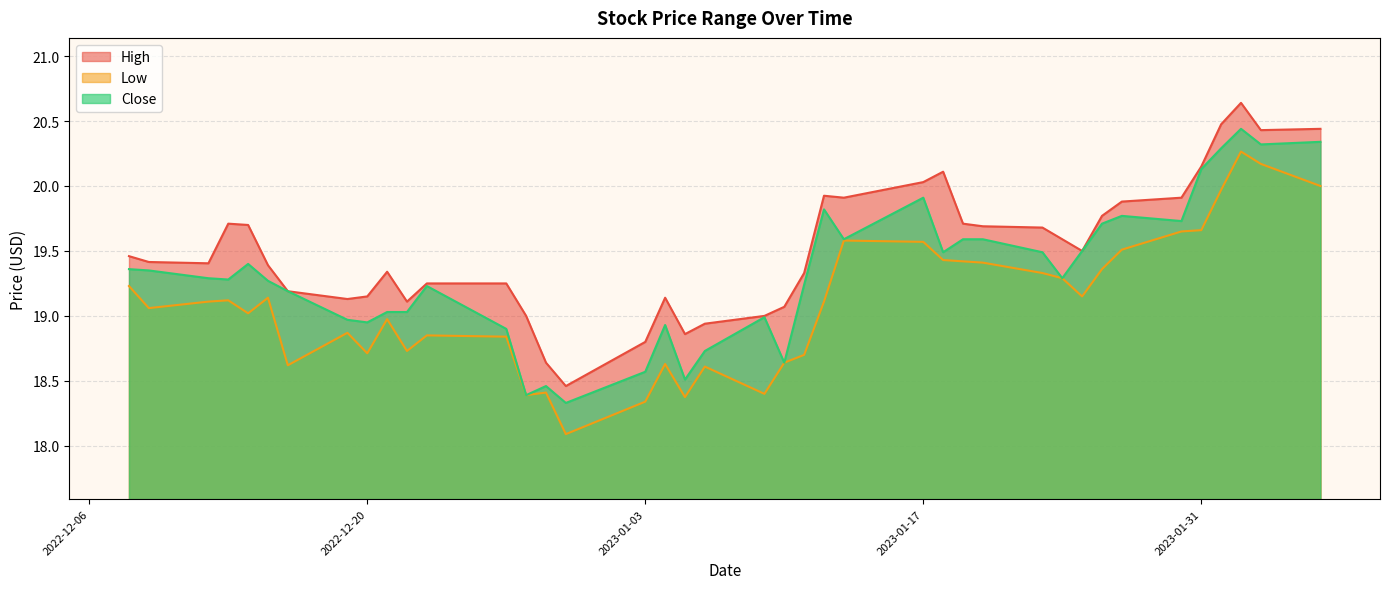

Which series has the widest spread of values?

High